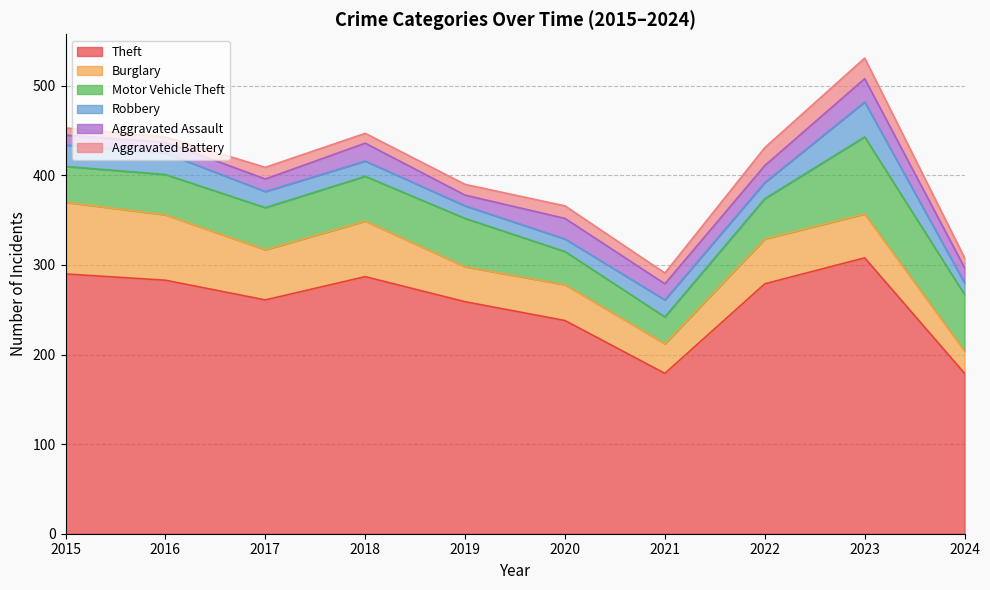

What is the sum of all Aggravated Battery values?

130